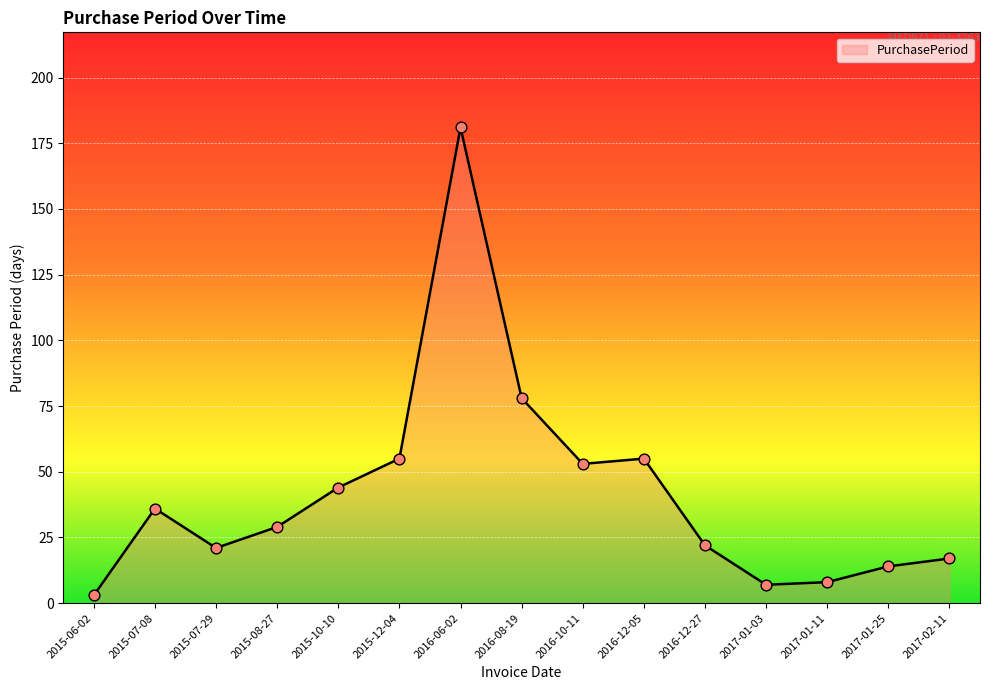

Approximately how many times larger is the value at 2017-01-11 compared to 2015-10-10?

0.2